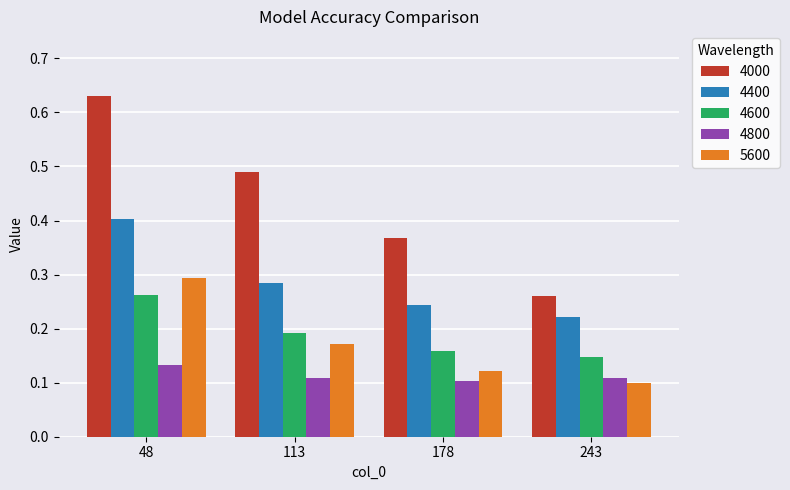

At which label is 4000 closest to 0?

243